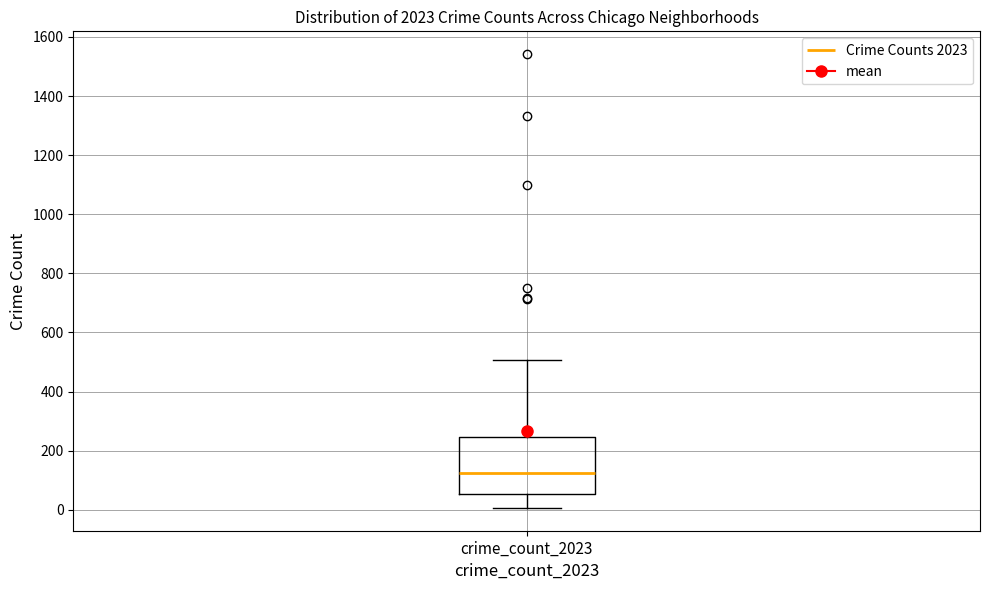

Read this box plot against the y-axis: the position of the median line, the range covered by the box, and the ends of both whiskers. The values are not printed on the chart, so give them approximately, as read against the axis.

median 120, box 60 to 240, whiskers 0 to 500